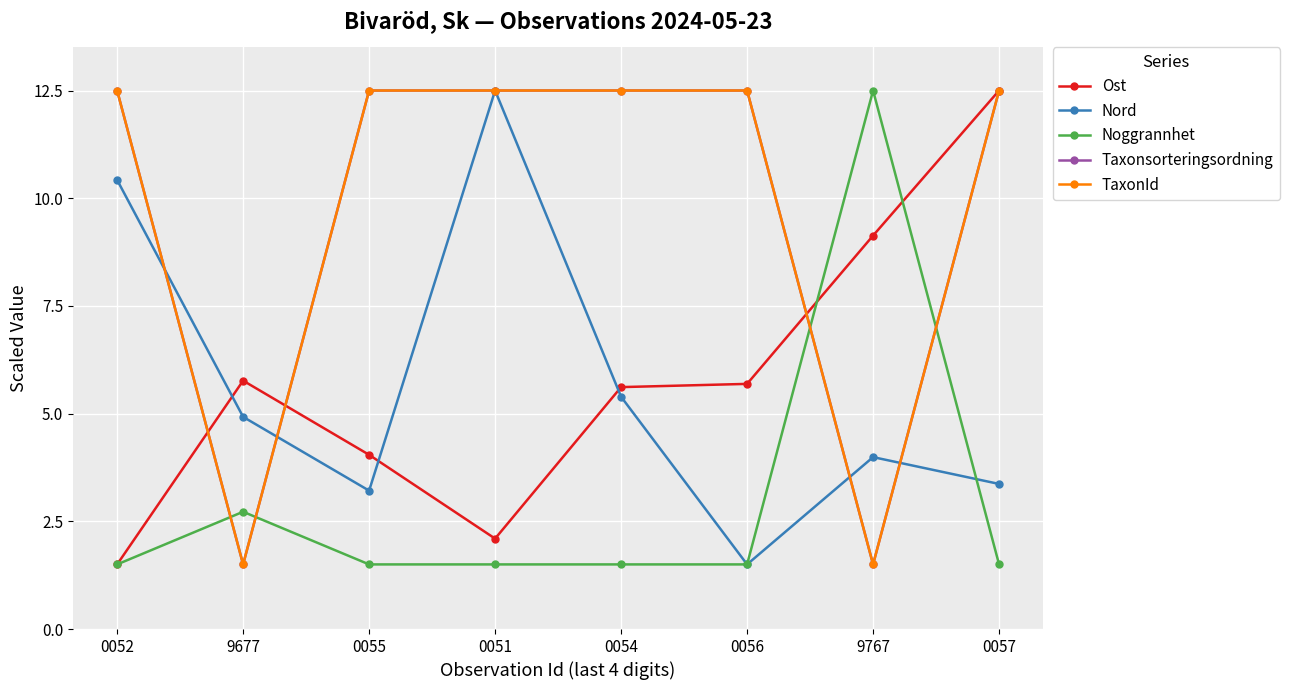

Is this an area chart (filled region under the line)?

No